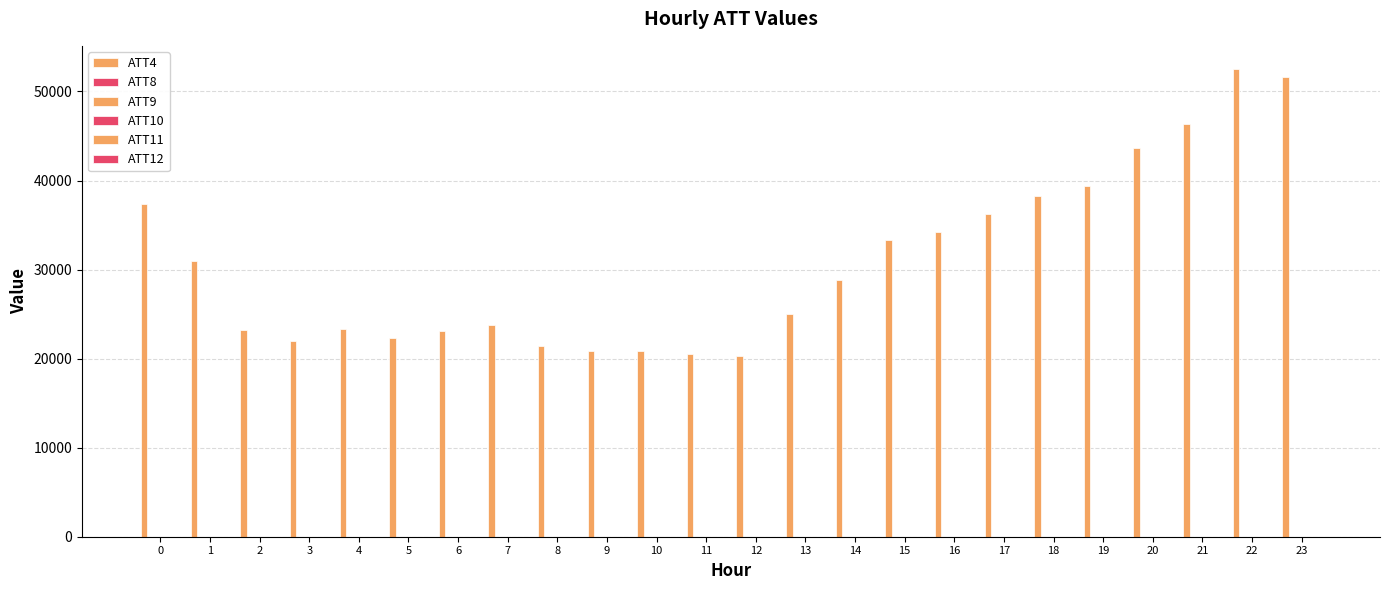

Between 22 and 18, which is larger?

22